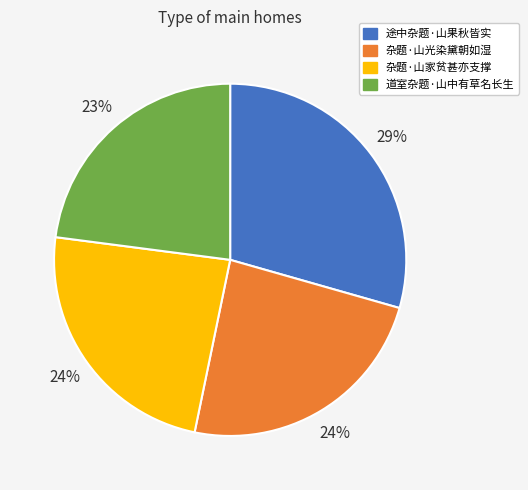

Is the sum of 途中杂题·山果秋皆实 and 杂题·山家贫甚亦支撑 greater than half?

Yes